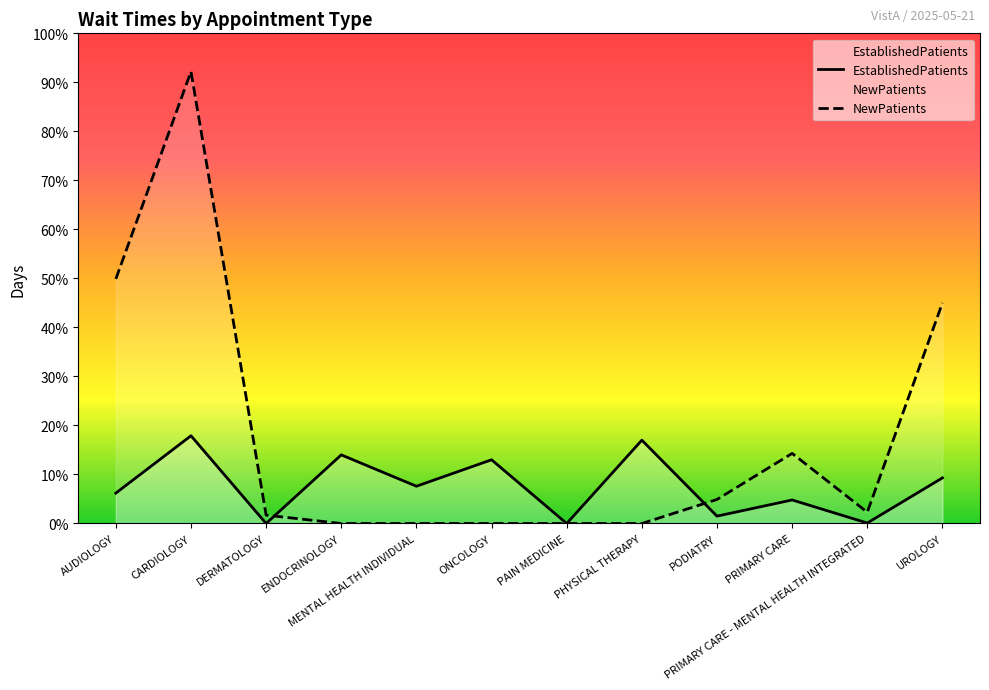

What is the difference between the highest and lowest values at AUDIOLOGY?

43.7